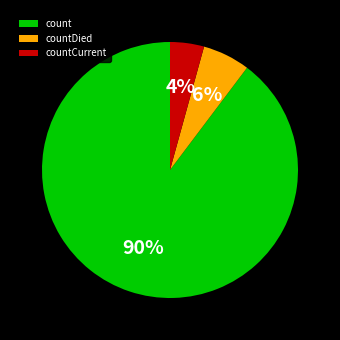

What is the largest slice in the pie chart?

count